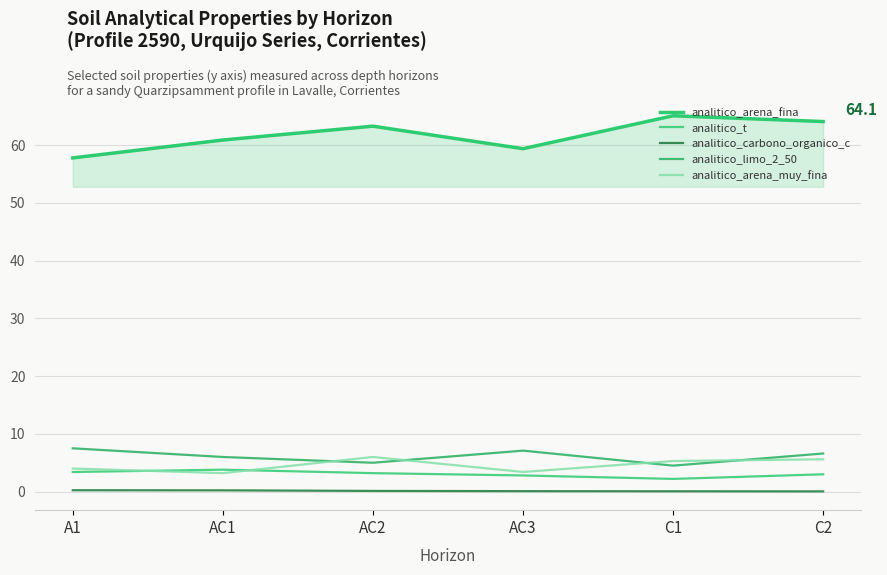

Which series has the largest total across all categories?

analitico_arena_fina